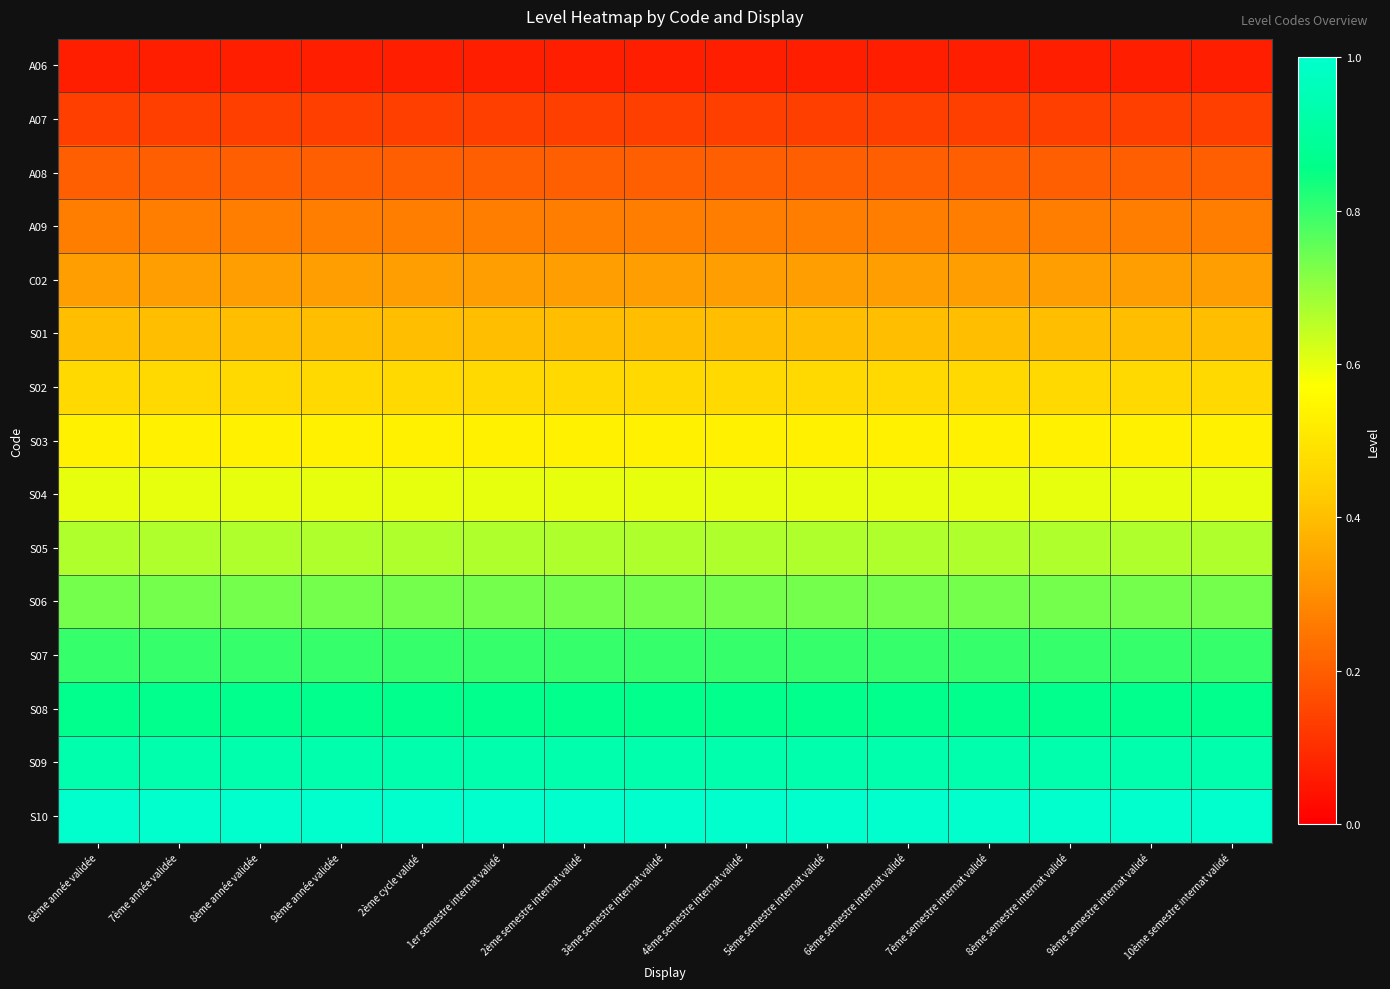

What is the total value across all series at 7ème année validée?

8.0